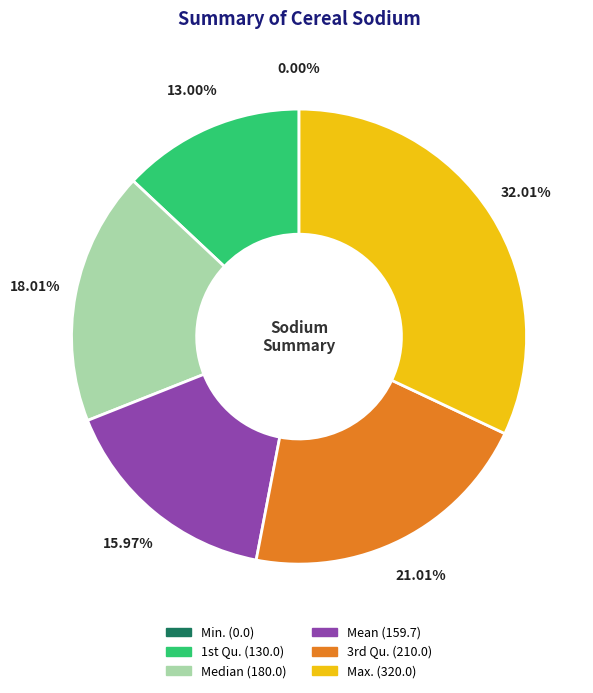

True or false: Min. accounts for 1% of the total.

False